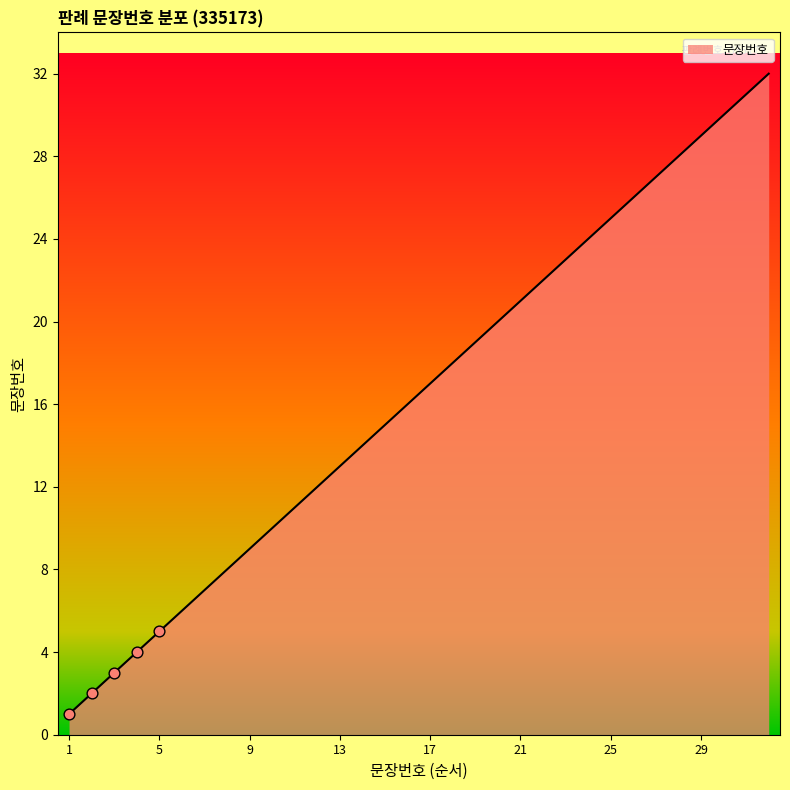

What is the difference between the maximum and minimum values?

31